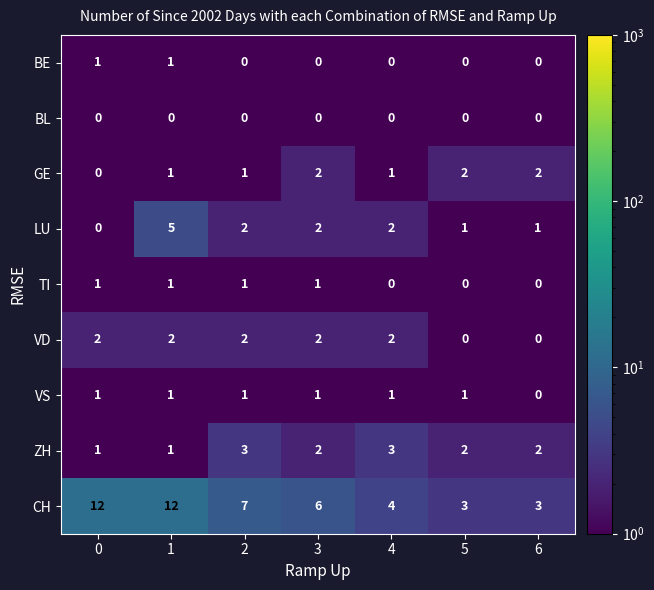

What is the smallest value displayed?

0